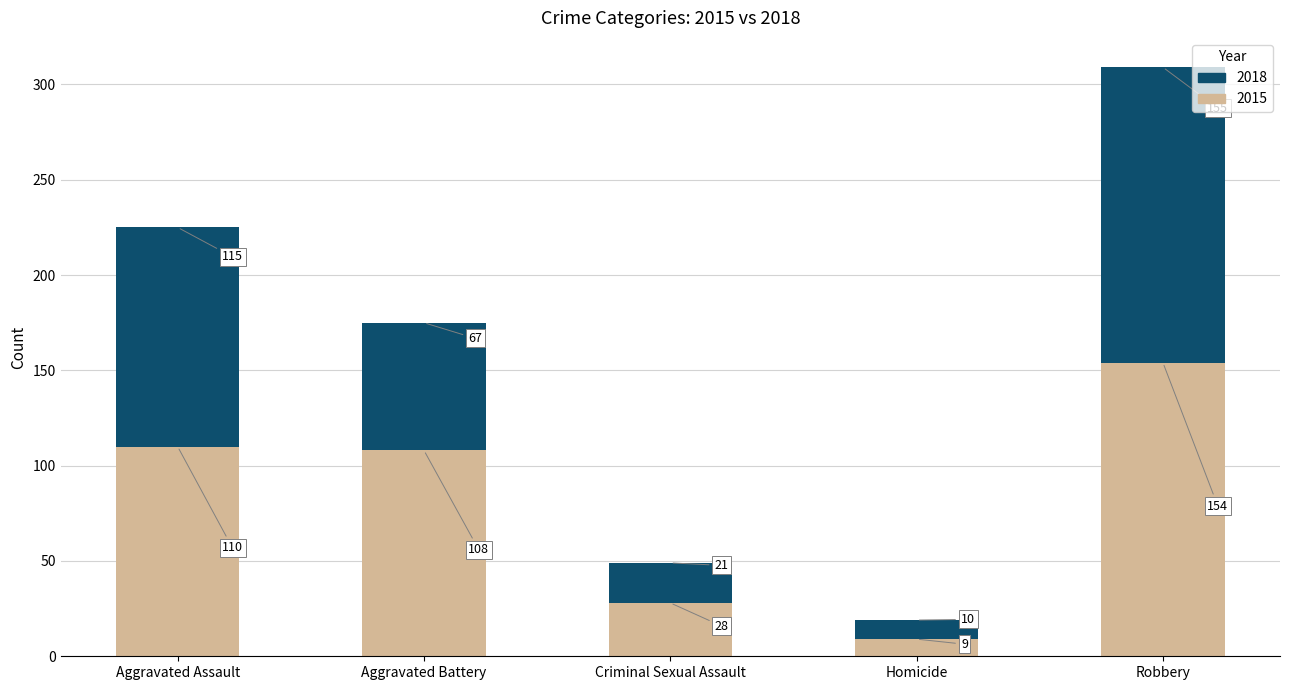

What is the minimum value for 2015?

9